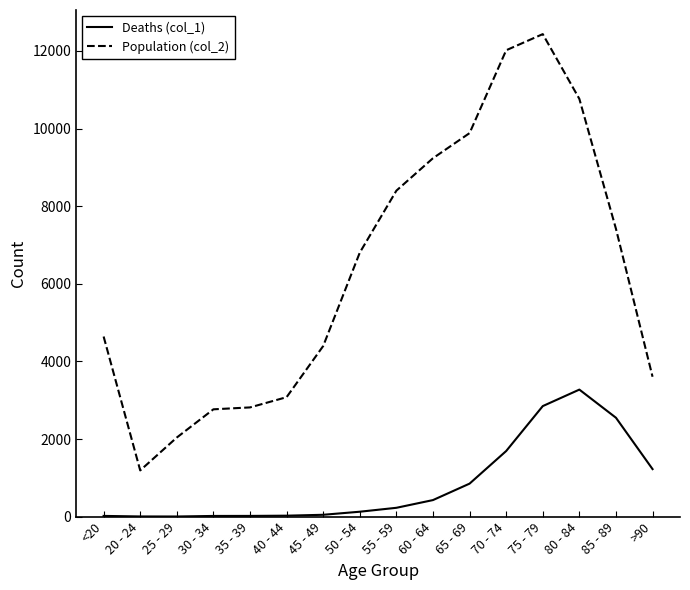

At how many categories does at least one series exceed 257?

16